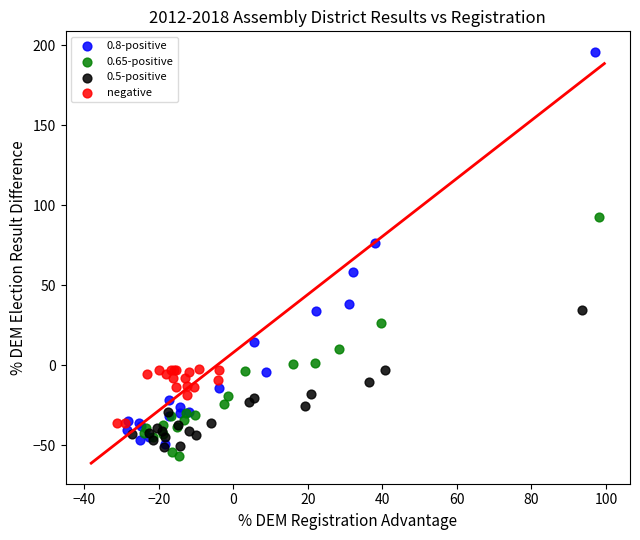

What are all the series names shown in the legend?

0.8-positive, 0.65-positive, 0.5-positive, negative